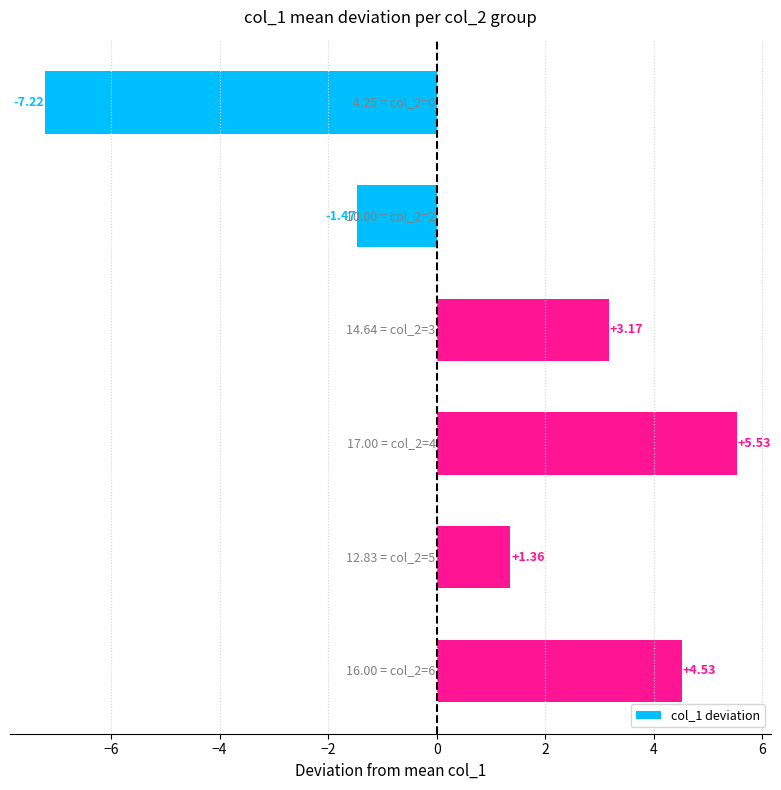

What is the difference between the second highest and second lowest values?

6.0